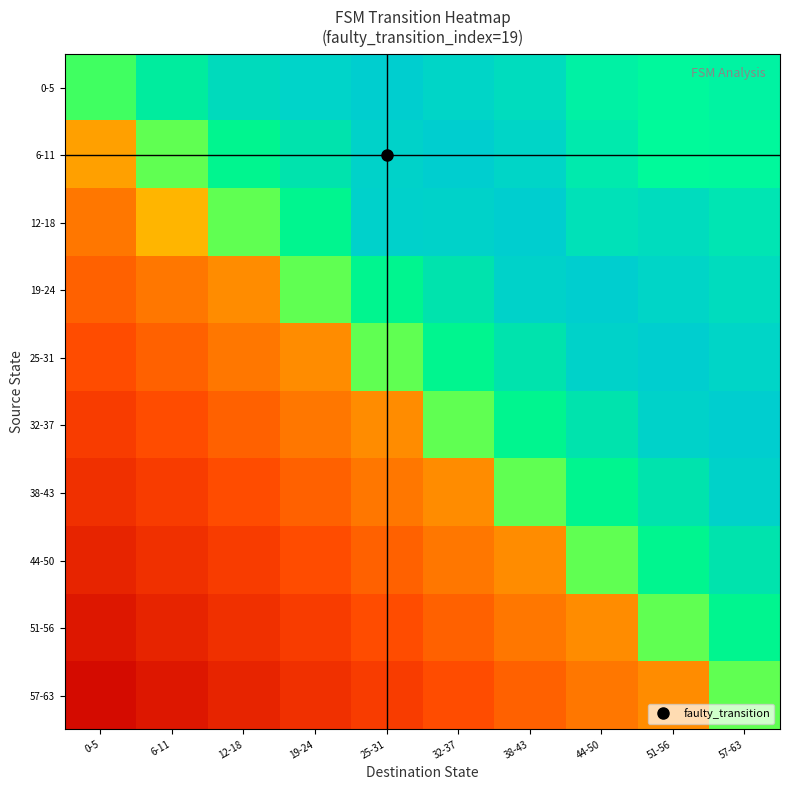

Reading left to right, list all the values displayed in this chart.

0-5: 0-5=0.5	6-11=0.7	12-18=0.8	19-24=0.8	25-31=0.8	32-37=0.8	38-43=0.9	44-50=1.0	51-56=1.0	57-63=1.0
6-11: 0-5=-0.0	6-11=0.4	12-18=0.6	19-24=0.7	25-31=0.8	32-37=0.8	38-43=0.8	44-50=0.9	51-56=1.1	57-63=1.0
12-18: 0-5=-0.2	6-11=0.0	12-18=0.4	19-24=0.6	25-31=0.8	32-37=0.8	38-43=0.8	44-50=0.9	51-56=0.9	57-63=0.9
19-24: 0-5=-0.2	6-11=-0.2	12-18=-0.1	19-24=0.4	25-31=0.6	32-37=0.7	38-43=0.8	44-50=0.8	51-56=0.8	57-63=0.9
25-31: 0-5=-0.3	6-11=-0.2	12-18=-0.2	19-24=-0.1	25-31=0.4	32-37=0.6	38-43=0.7	44-50=0.8	51-56=0.8	57-63=0.8
32-37: 0-5=-0.4	6-11=-0.3	12-18=-0.2	19-24=-0.2	25-31=-0.1	32-37=0.4	38-43=0.6	44-50=0.7	51-56=0.8	57-63=0.8
38-43: 0-5=-0.5	6-11=-0.4	12-18=-0.3	19-24=-0.2	25-31=-0.2	32-37=-0.1	38-43=0.4	44-50=0.6	51-56=0.7	57-63=0.8
44-50: 0-5=-0.6	6-11=-0.5	12-18=-0.4	19-24=-0.3	25-31=-0.2	32-37=-0.2	38-43=-0.1	44-50=0.4	51-56=0.6	57-63=0.7
51-56: 0-5=-0.6	6-11=-0.6	12-18=-0.5	19-24=-0.4	25-31=-0.3	32-37=-0.2	38-43=-0.2	44-50=-0.1	51-56=0.4	57-63=0.6
57-63: 0-5=-0.7	6-11=-0.6	12-18=-0.6	19-24=-0.5	25-31=-0.4	32-37=-0.3	38-43=-0.2	44-50=-0.2	51-56=-0.1	57-63=0.4